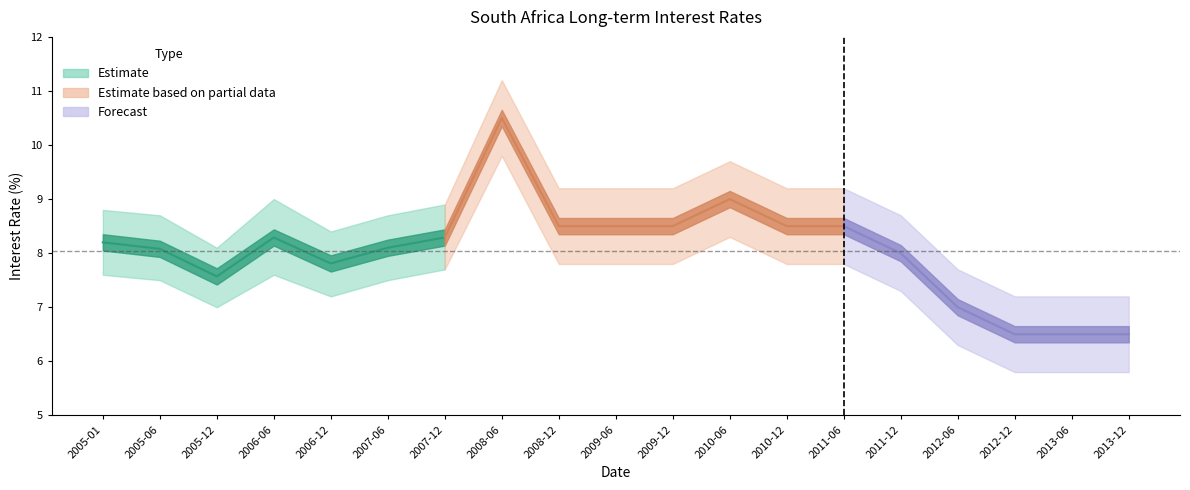

True or false: Interest Rate and Lower Band intersect in this chart.

False